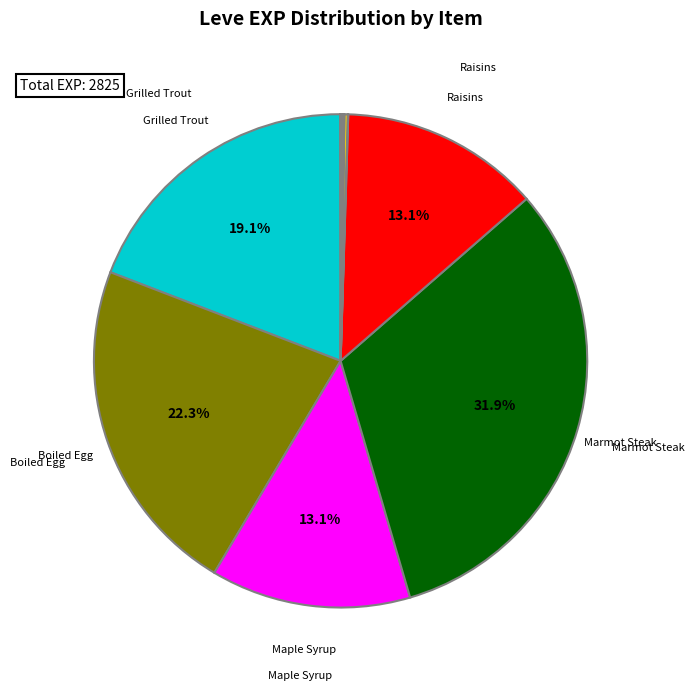

Does any single category account for the majority?

No